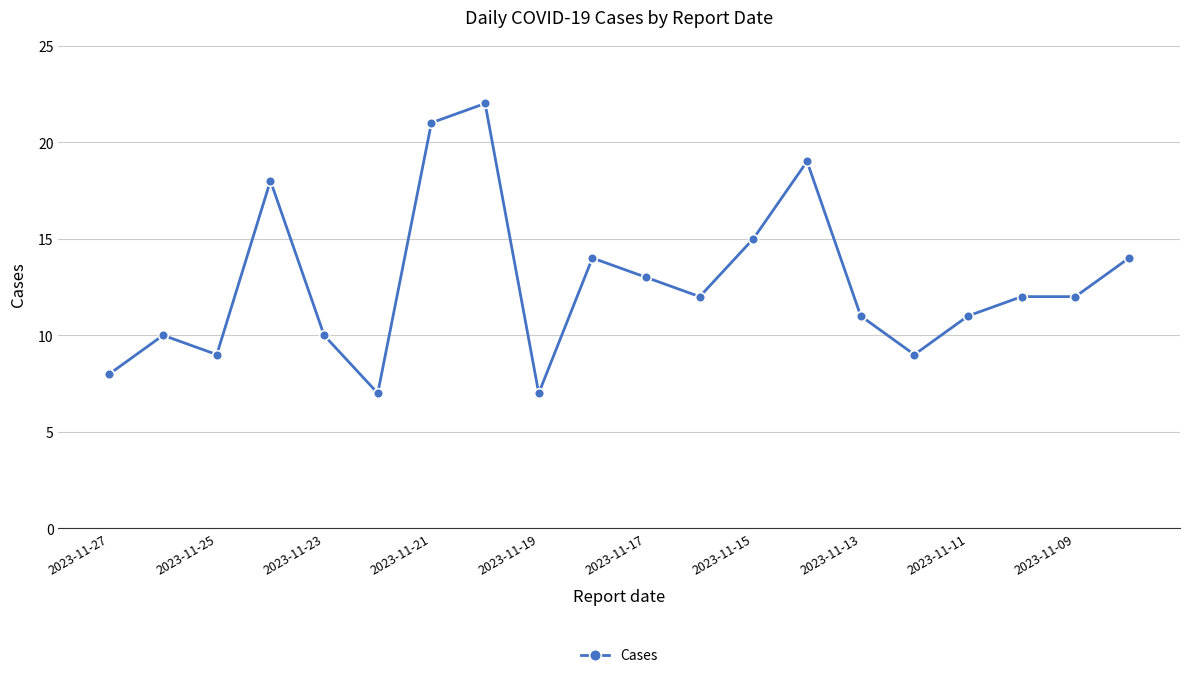

What is the smallest value displayed?

7